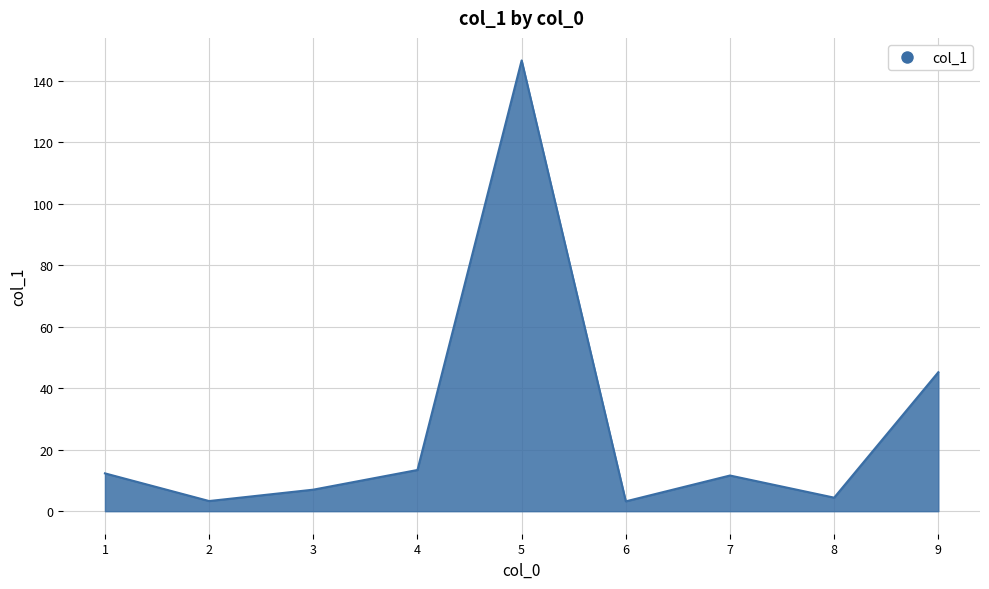

At which label is the value closest to 74?

9